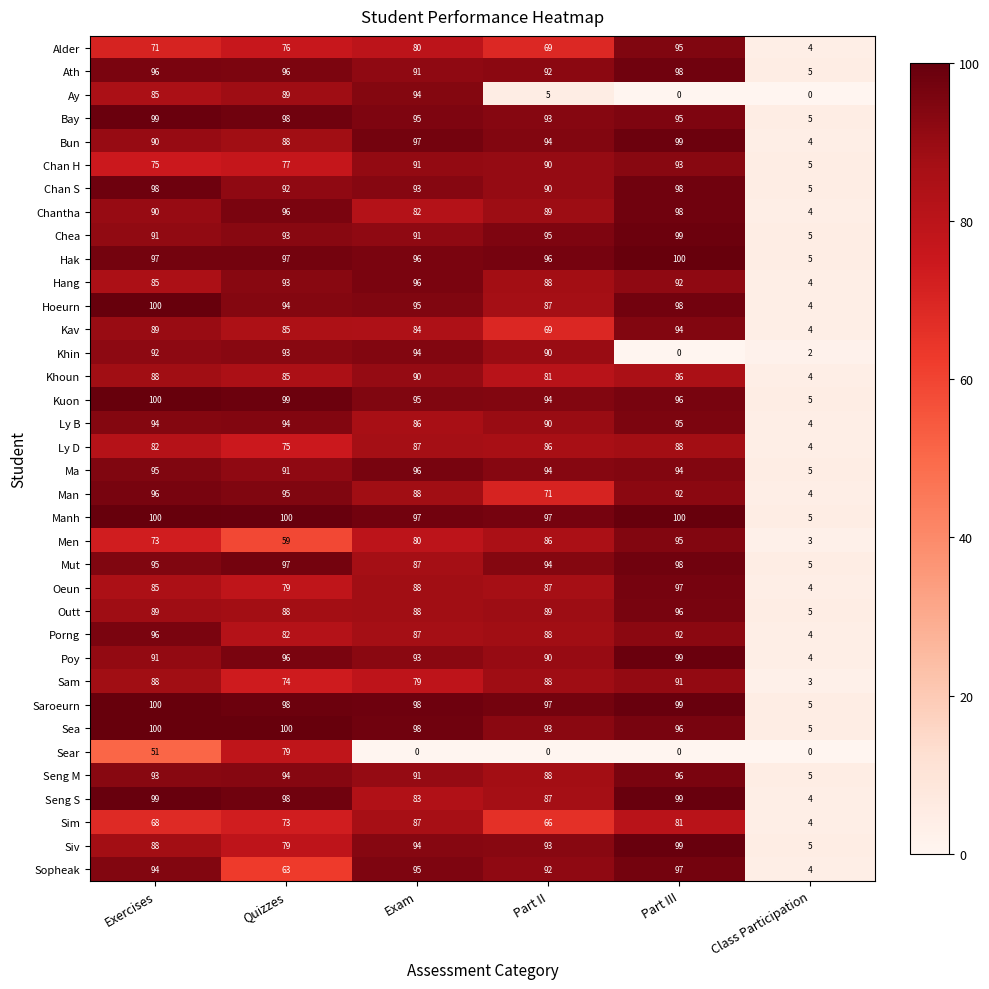

Which series has the largest range (max minus min)?

Hoeurn